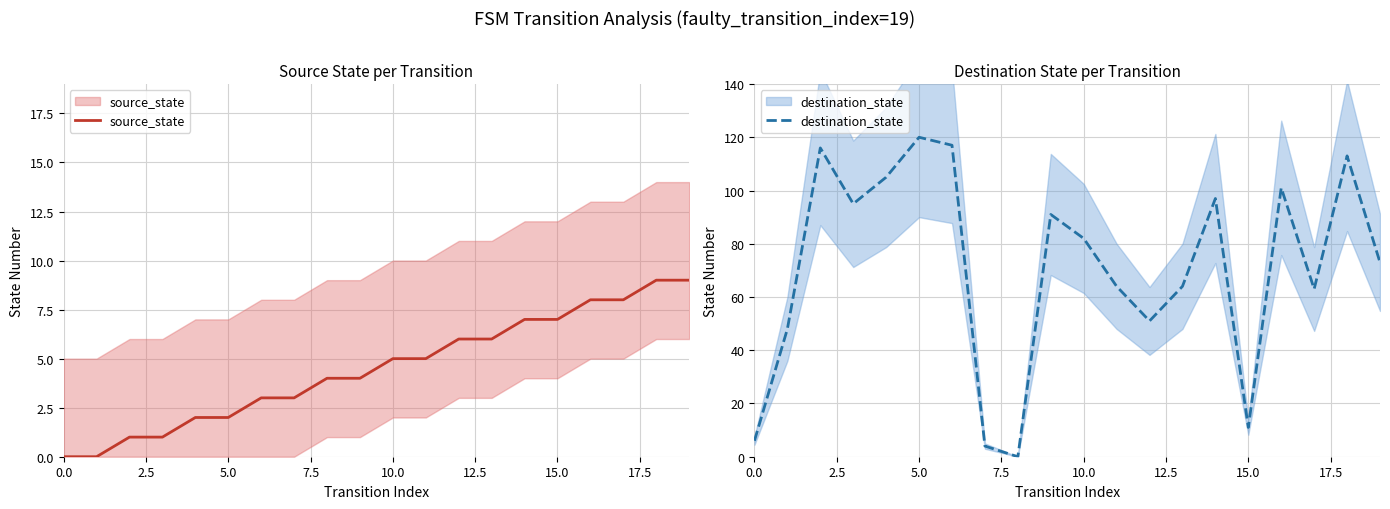

How many values in the destination_state series are below 82?

10